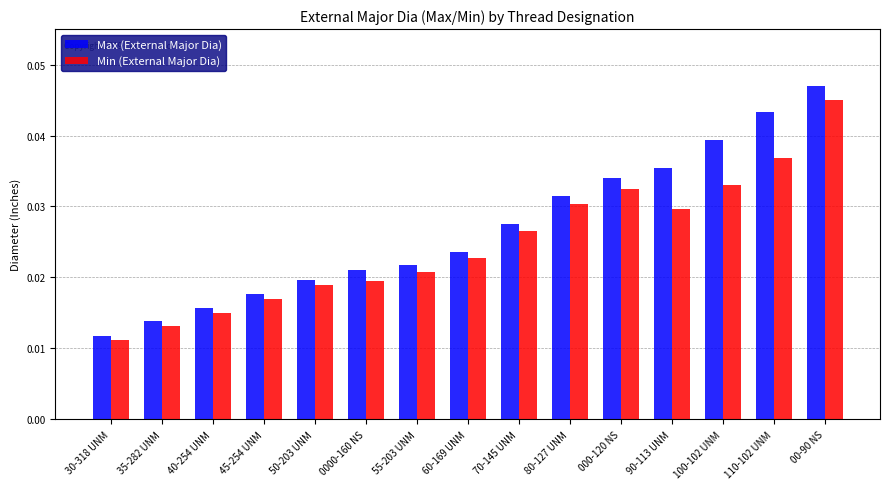

At which category is the sum across all series the highest?

00-90 NS